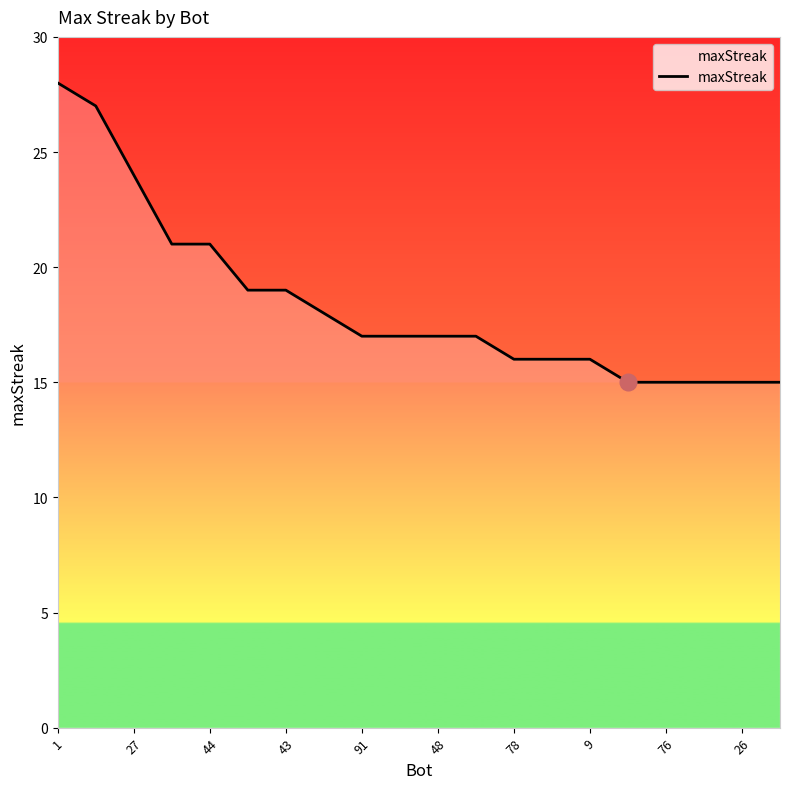

What is the smallest value displayed?

15